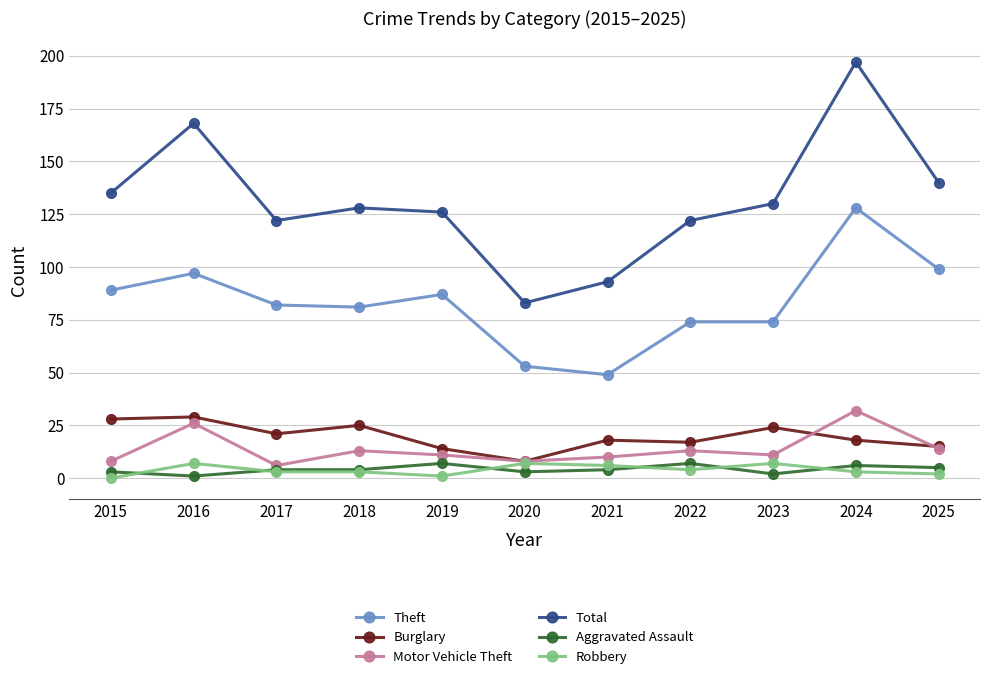

Which label corresponds to the largest value in the chart?

2024